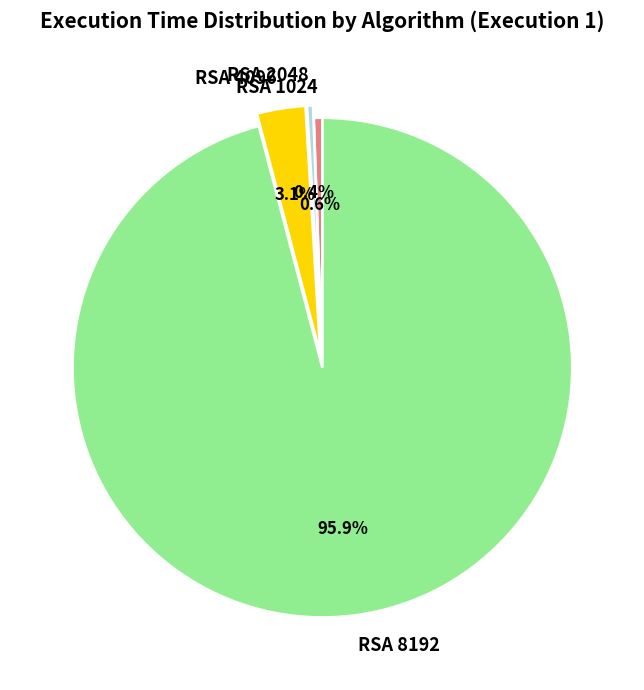

Between RSA 8192 and RSA 1024, which is larger?

RSA 8192